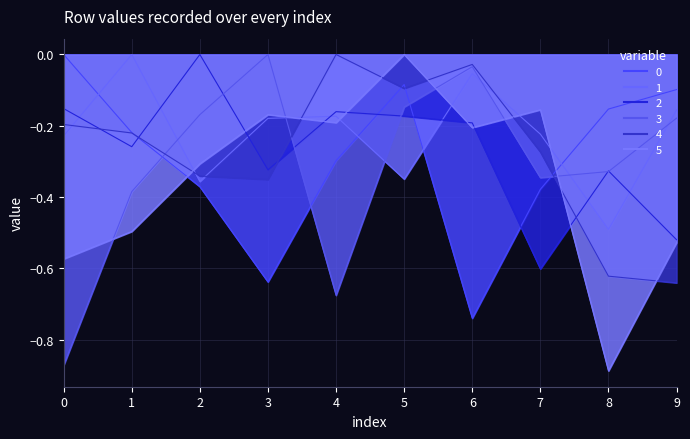

What is the difference between the maximum and second lowest values in the 5 series?

0.6